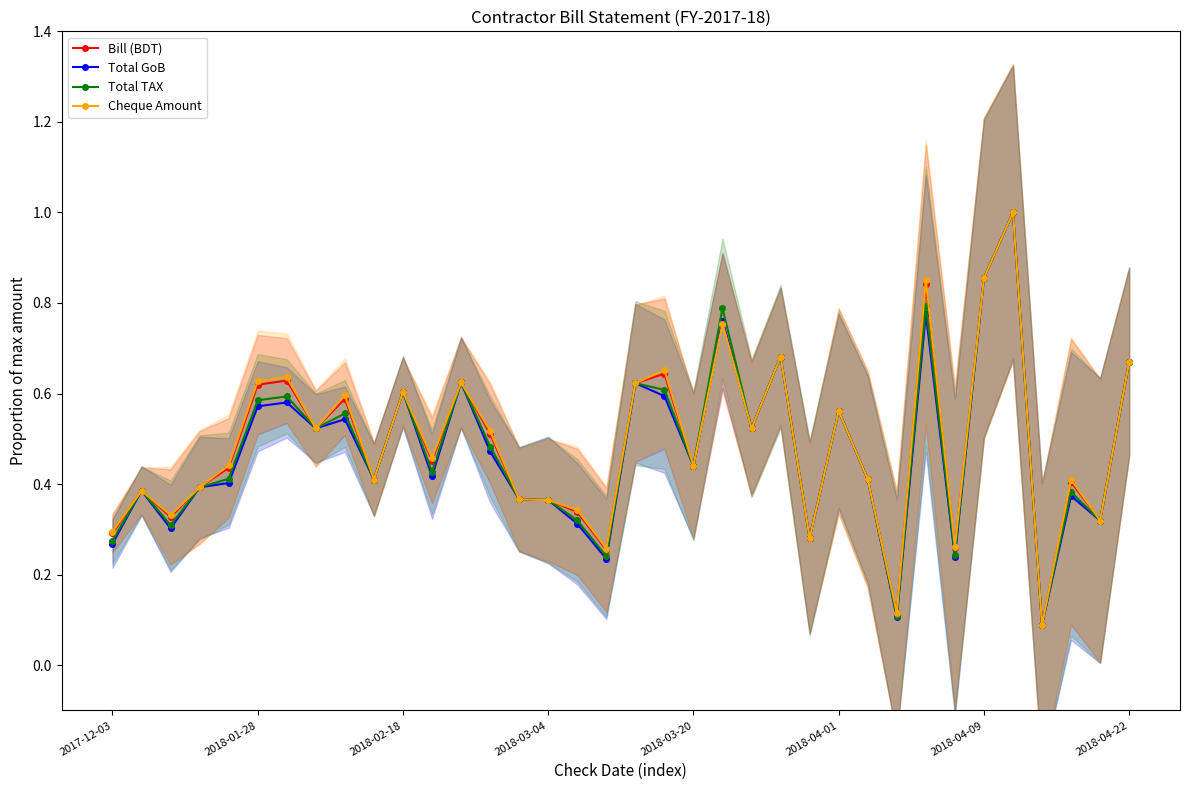

Is it true that Cheque Amount equals 0.9 at 2018-04-01?

False